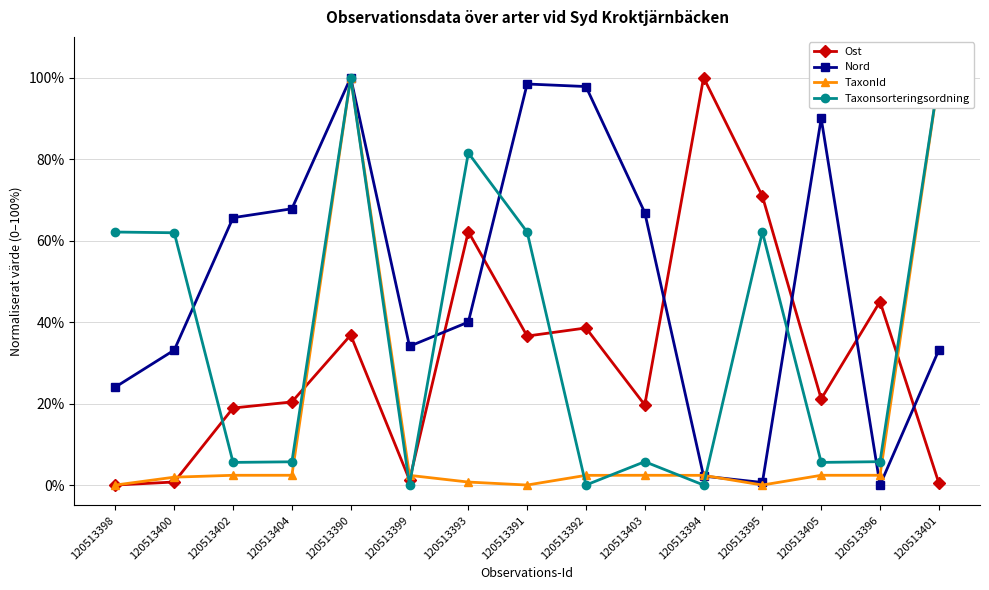

What is the approximate value of Taxonsorteringsordning at 120513403?

5.7